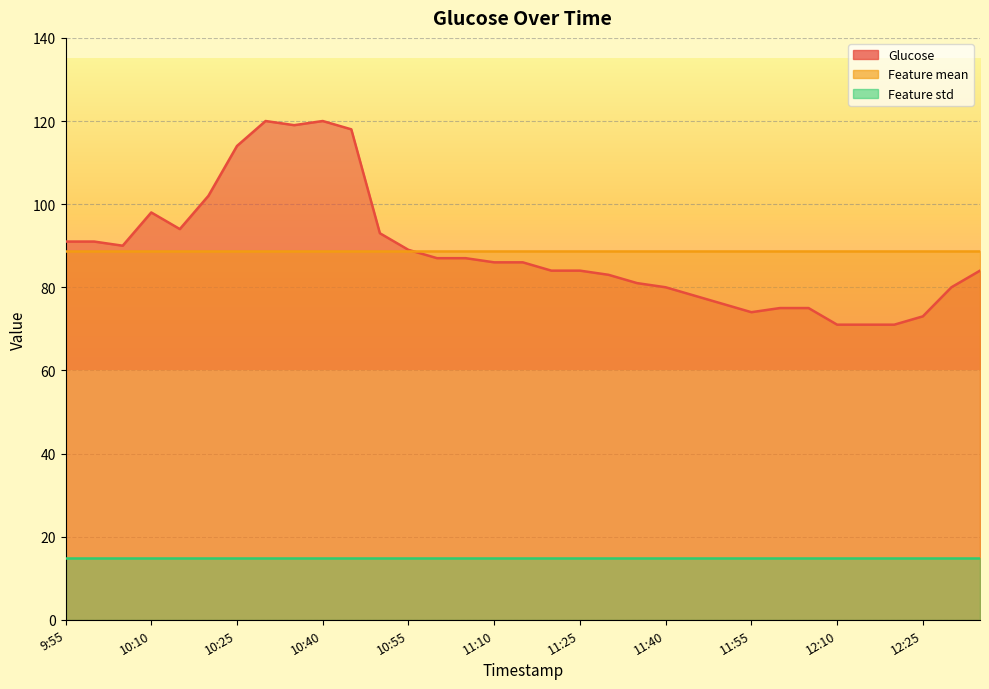

True or false: Feature std and Feature mean intersect in this chart.

False